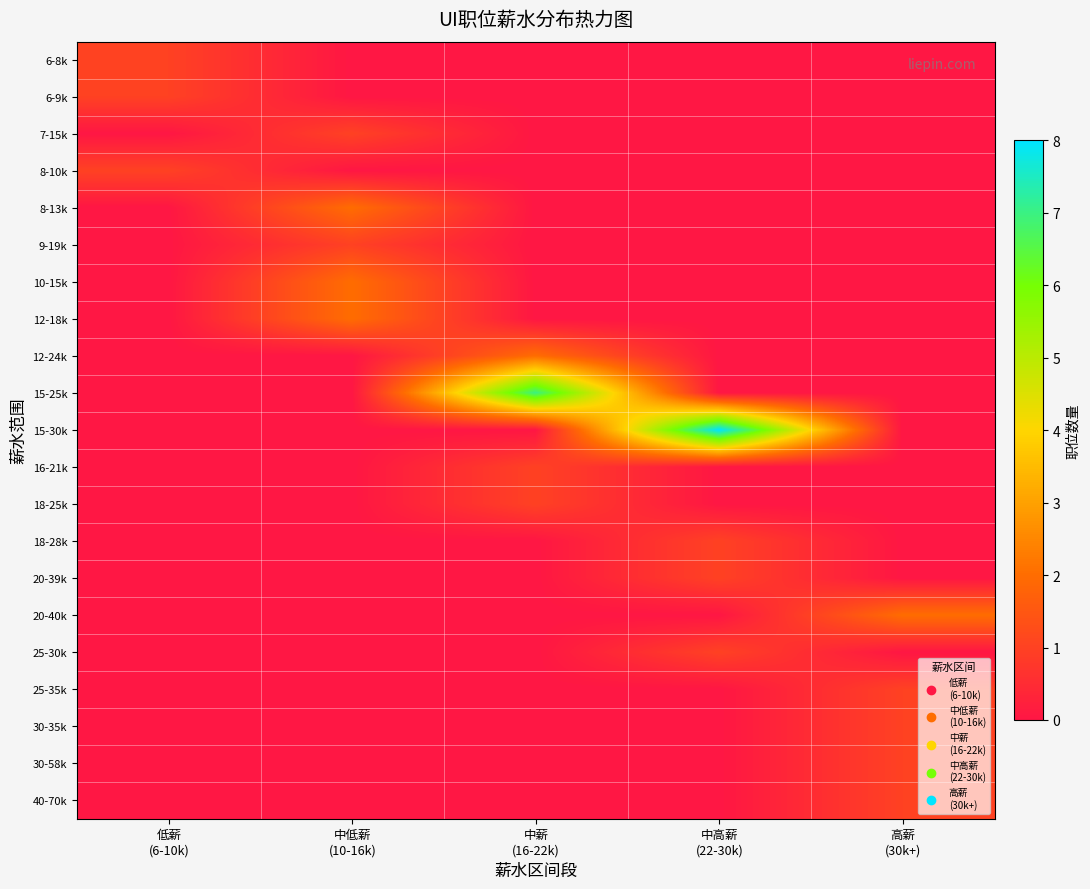

At 高薪 (30k+), list the series in order from largest to smallest.

20-40k, 25-35k, 30-35k, 30-58k, 40-70k, 6-8k, 6-9k, 7-15k, 8-10k, 8-13k, 9-19k, 10-15k, 12-18k, 12-24k, 15-25k, 15-30k, 16-21k, 18-25k, 18-28k, 20-39k, 25-30k